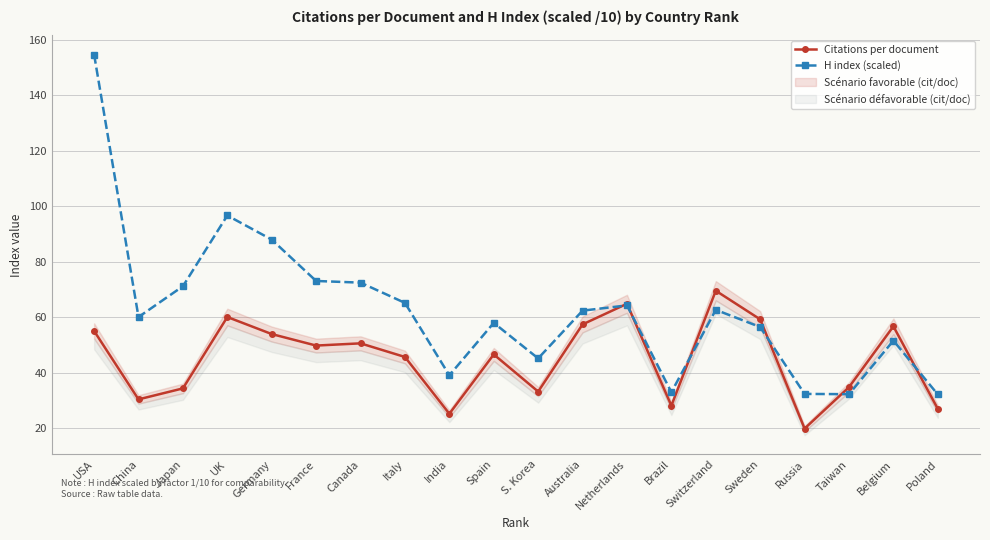

List the labels in order of H index (scaled) value, largest first.

USA, UK, Germany, France, Canada, Japan, Italy, Netherlands, Switzerland, Australia, China, Spain, Sweden, Belgium, S. Korea, India, Brazil, Russia, Taiwan, Poland